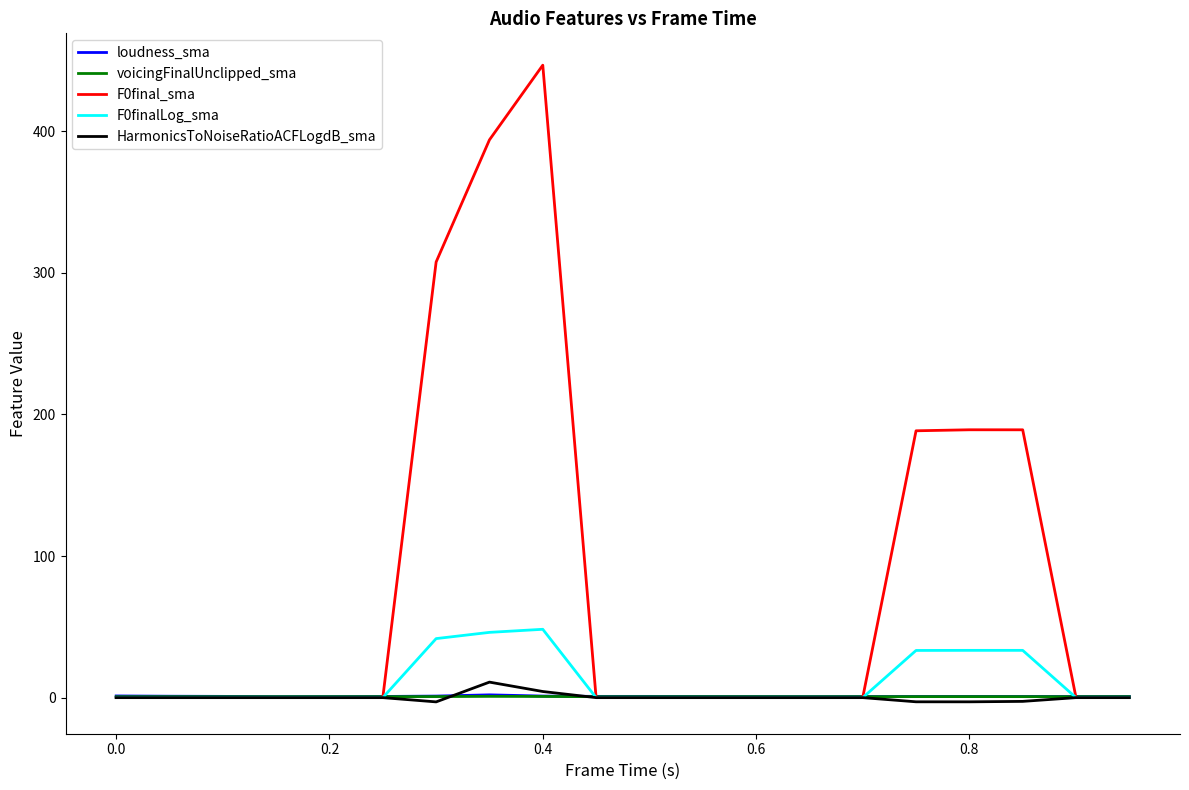

What is the greatest value displayed?

446.6